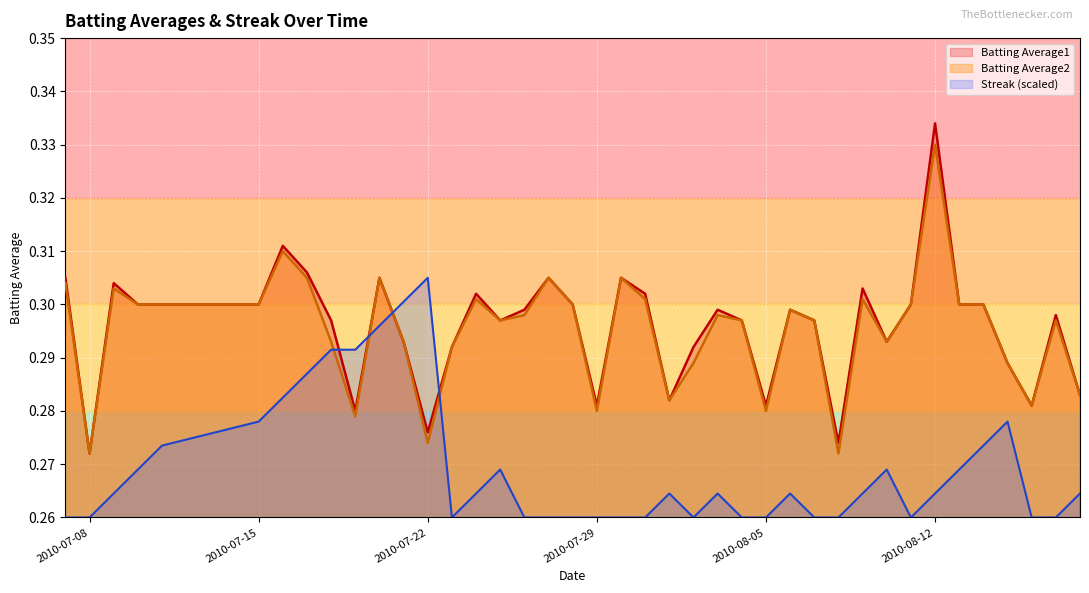

What is the label of the 29th point from the left?

2010-08-07